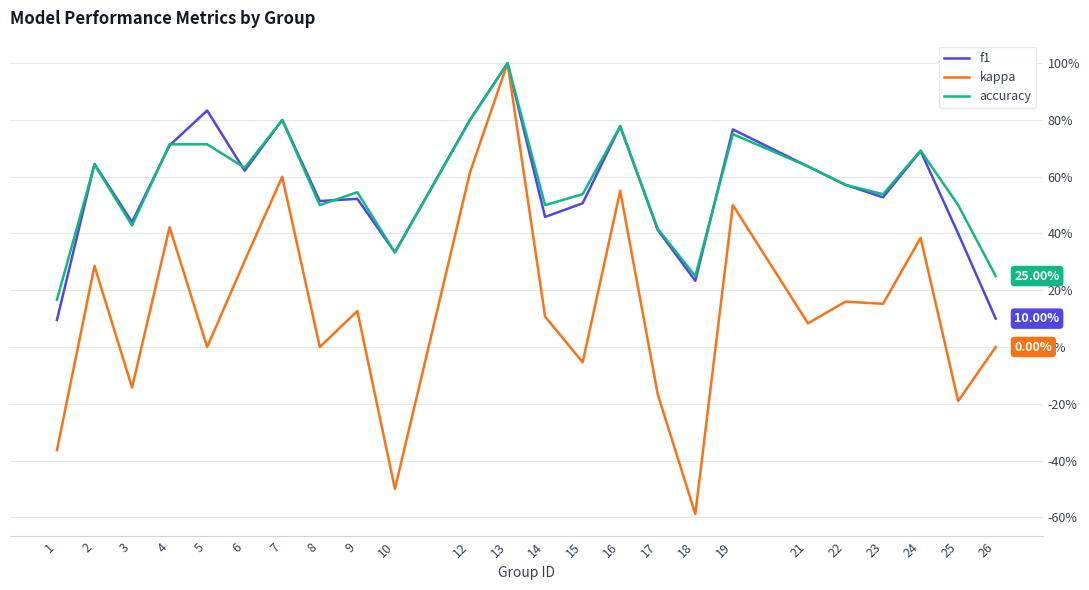

Which series has the largest range (max minus min)?

kappa